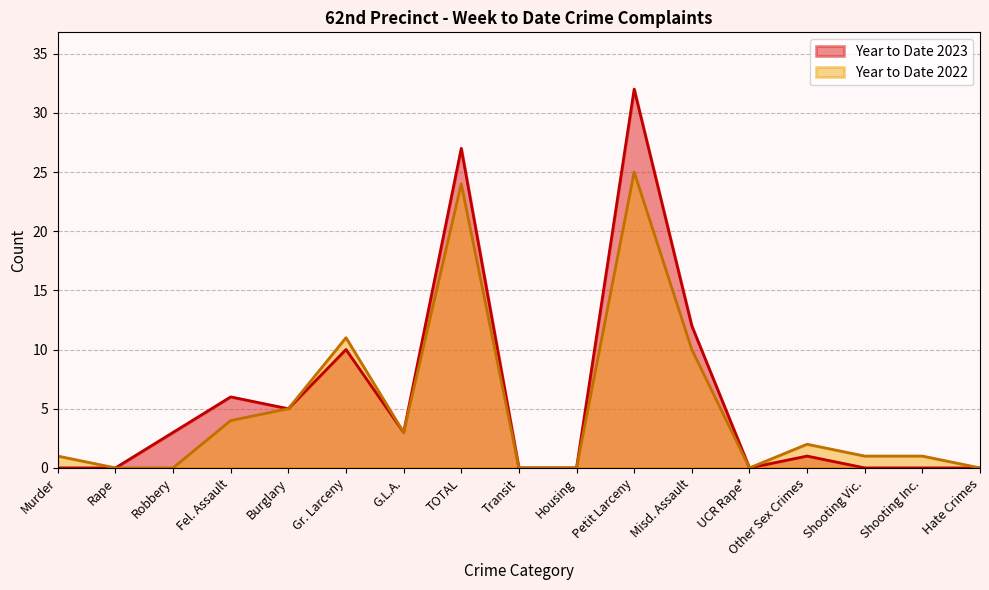

What is the label of the 4th point from the right?

Other Sex Crimes